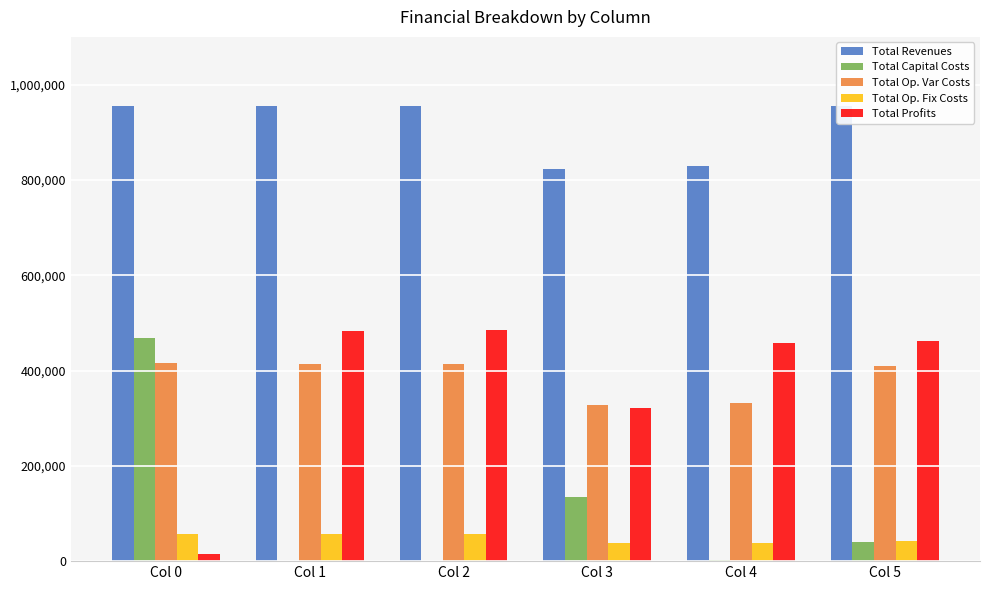

Where is Total Revenues nearest to the value 888834?

Col 4